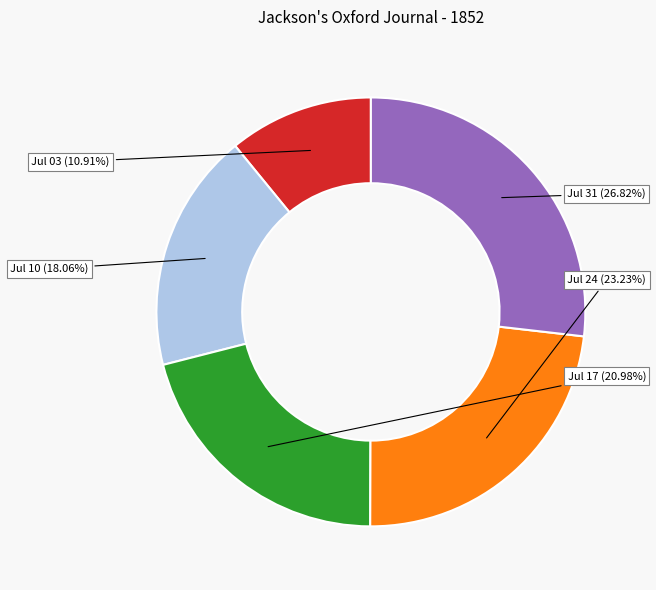

To the nearest percent, what is the average slice percentage?

20%